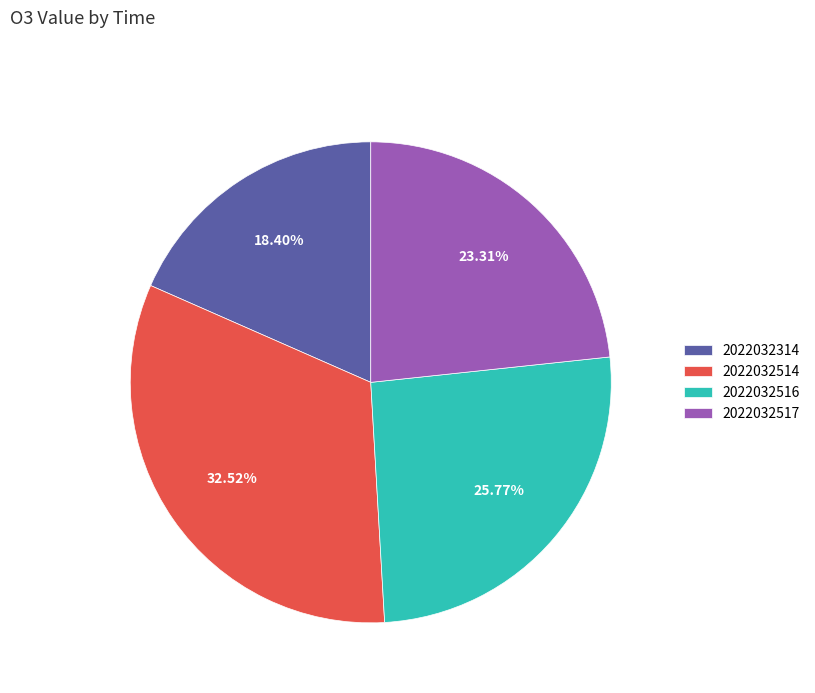

To the nearest percent, what portion does 2022032516 represent?

26%